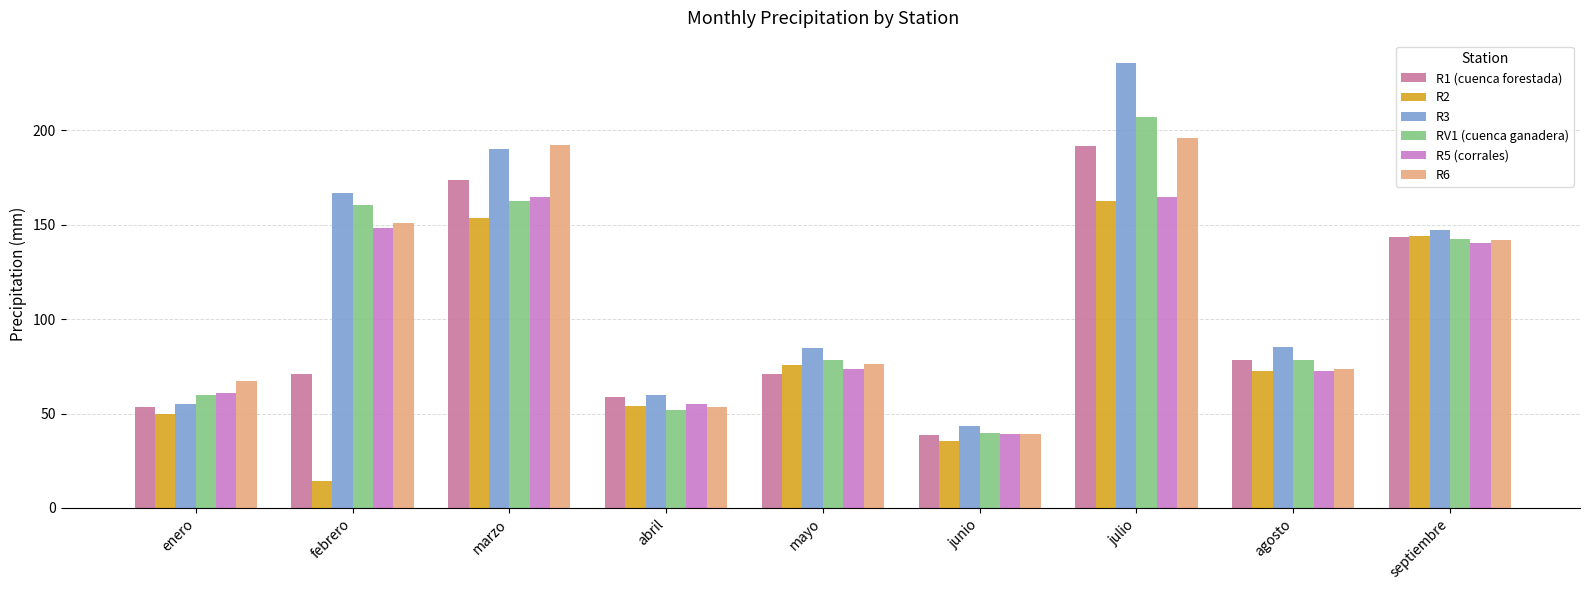

Count the number of data series in this chart.

6